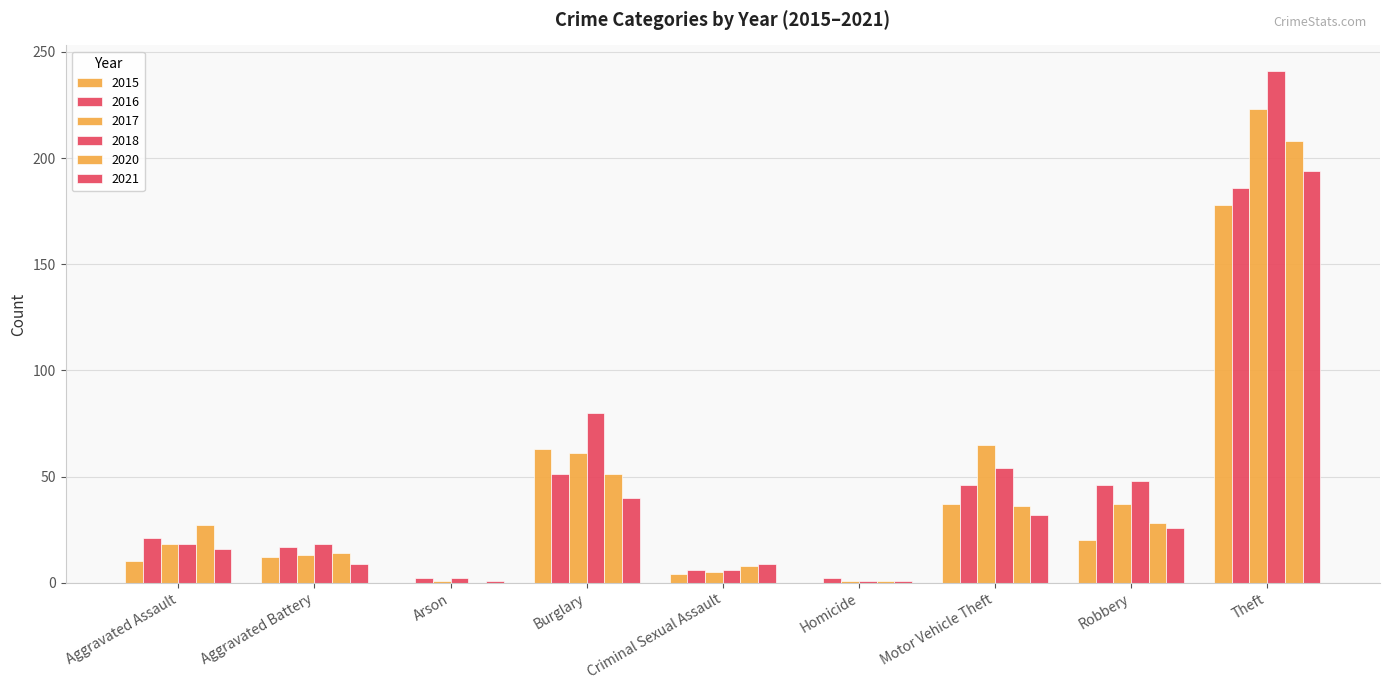

How many series are shown in this chart?

6